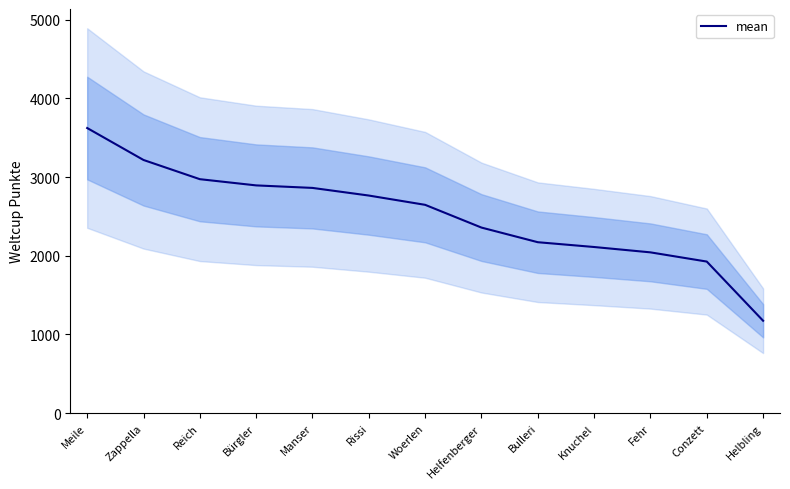

Reading left to right, what are all the values shown in this chart?

3623	3217	2973	2894	2862	2765	2647	2358	2172	2111	2043	1926	1174